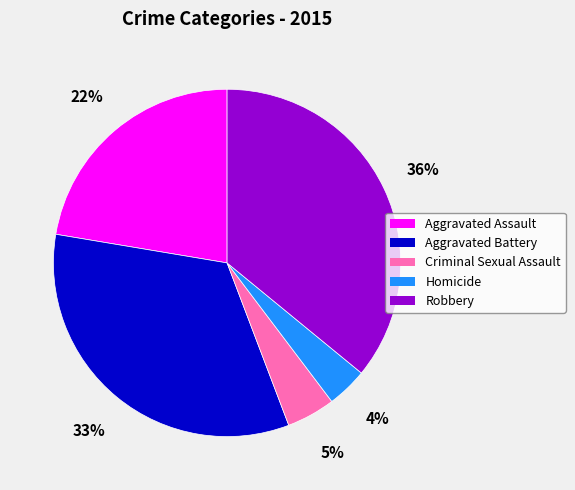

Rank the categories by value from lowest to highest.

Homicide, Criminal Sexual Assault, Aggravated Assault, Aggravated Battery, Robbery